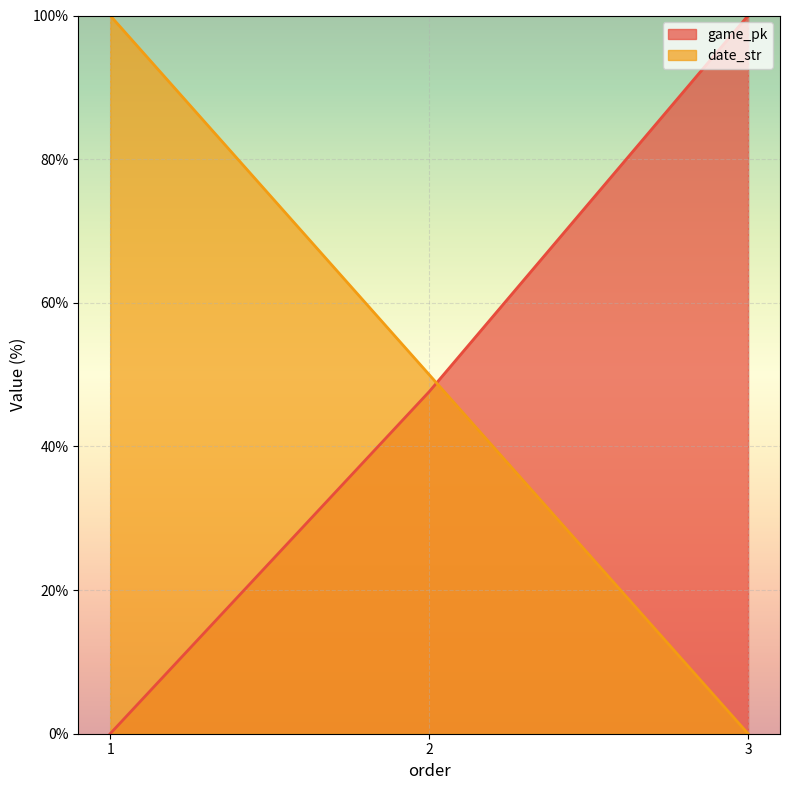

How many categories are shown in the chart?

3